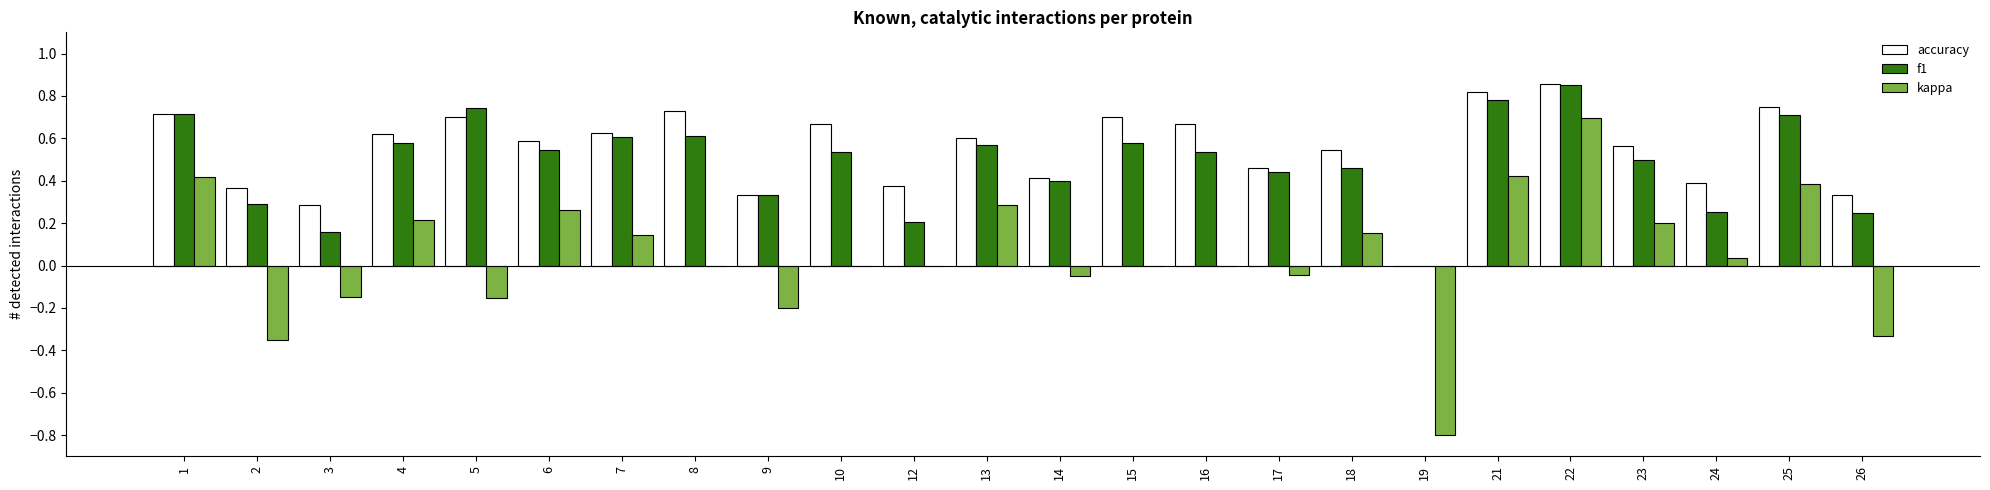

Is it true that kappa equals 0.2 at 25?

False